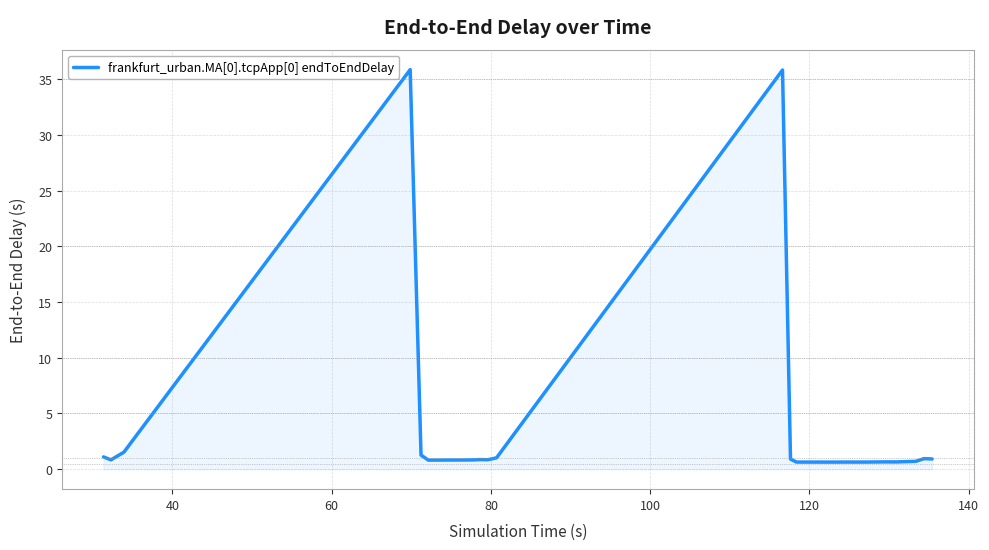

Count the number of categories in the chart.

40